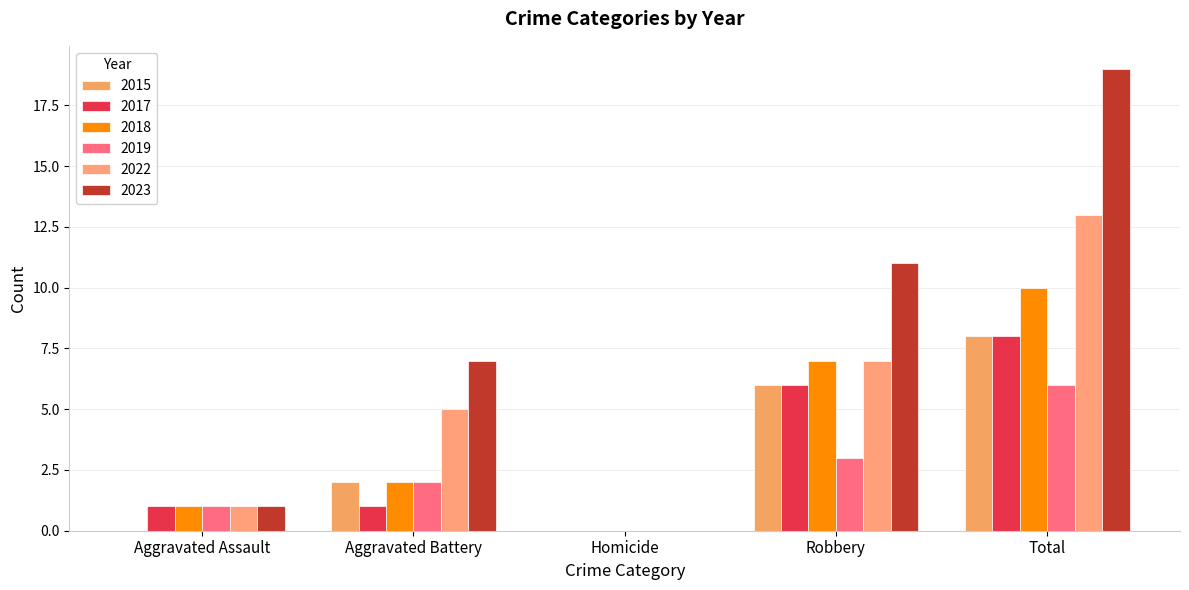

Reading right to left, extract all data points from this chart.

2015: Total=8	Robbery=6	Homicide=0	Aggravated Battery=2	Aggravated Assault=0
2017: Total=8	Robbery=6	Homicide=0	Aggravated Battery=1	Aggravated Assault=1
2018: Total=10	Robbery=7	Homicide=0	Aggravated Battery=2	Aggravated Assault=1
2019: Total=6	Robbery=3	Homicide=0	Aggravated Battery=2	Aggravated Assault=1
2022: Total=13	Robbery=7	Homicide=0	Aggravated Battery=5	Aggravated Assault=1
2023: Total=19	Robbery=11	Homicide=0	Aggravated Battery=7	Aggravated Assault=1